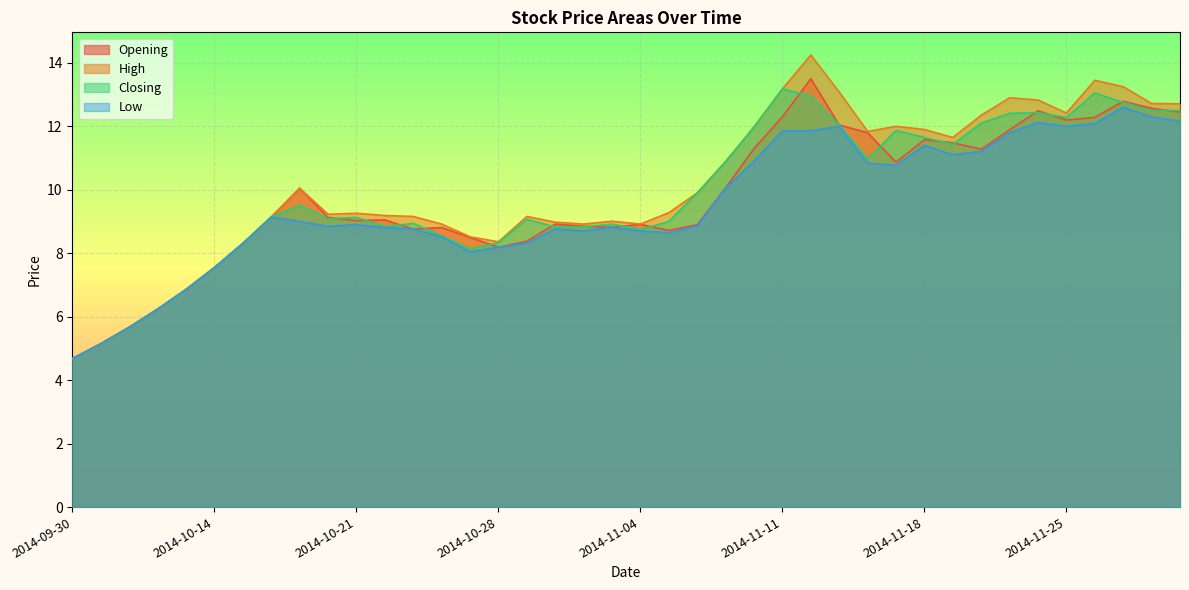

True or false: High and Closing cross at least once.

False